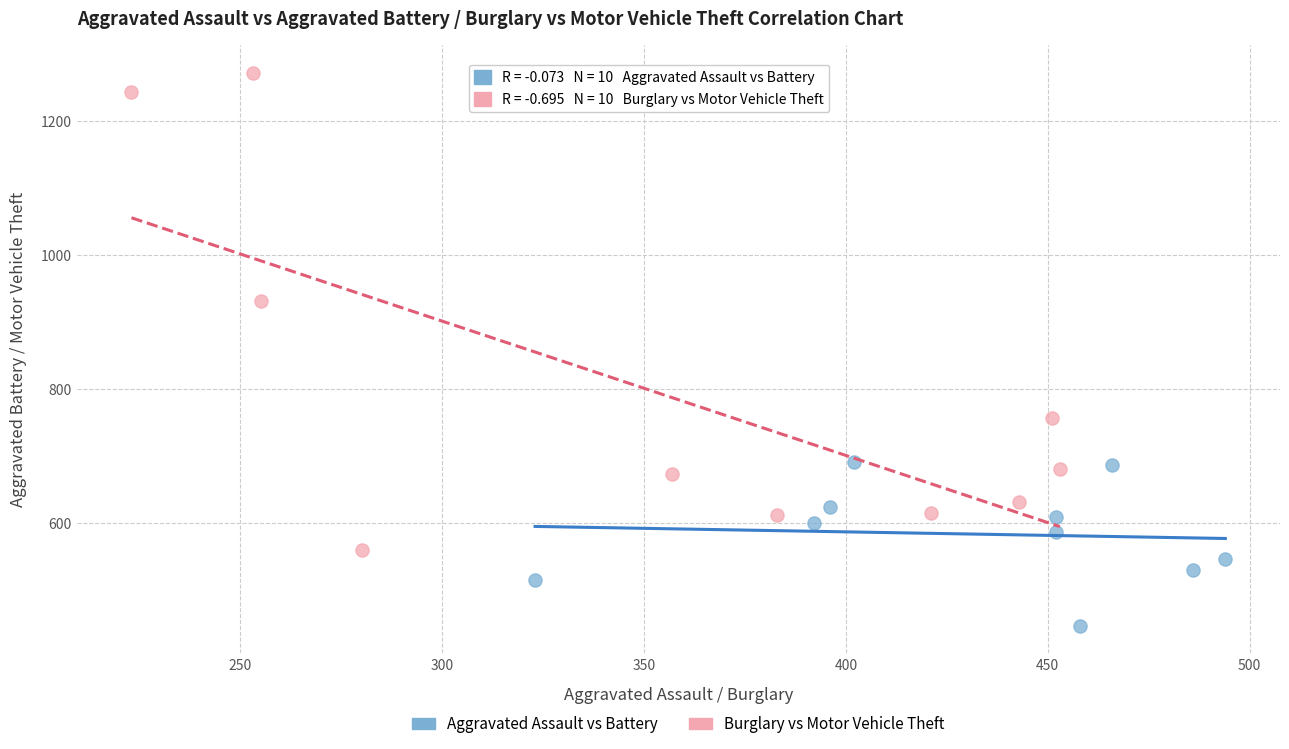

What are all the series names shown in the legend?

Aggravated Assault vs Battery, Burglary vs Motor Vehicle Theft